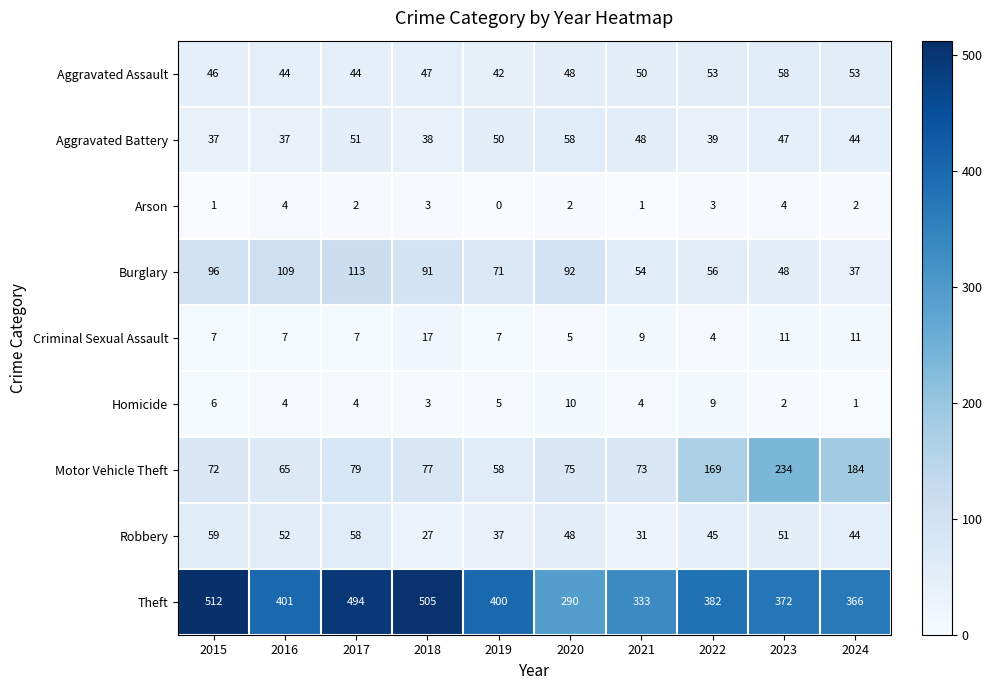

What is the difference between the maximum and minimum values in the Aggravated Battery series?

21